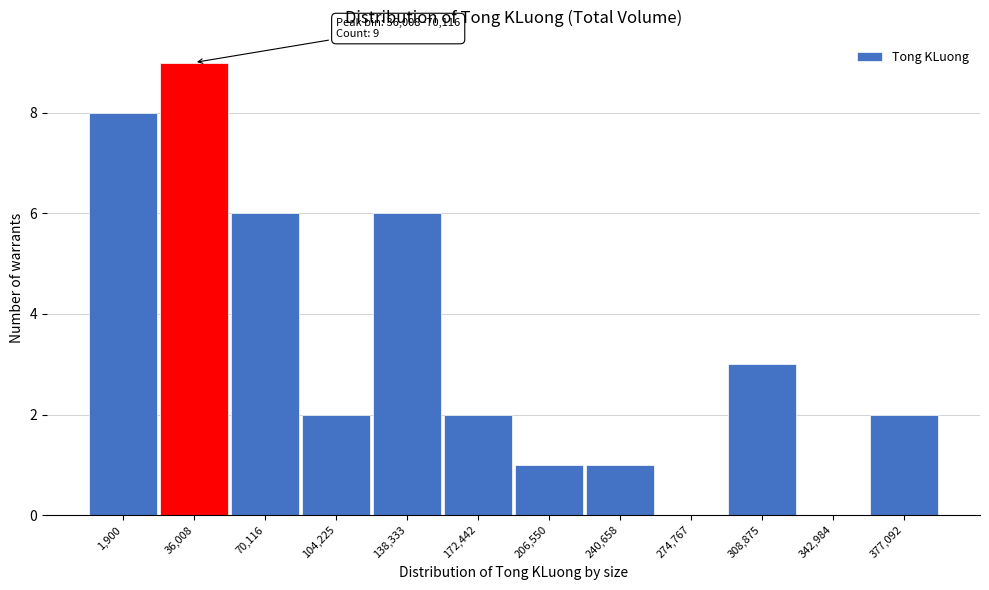

Reading left to right, transcribe all the data shown in this chart.

1,900=8	36,008=9	70,116=6	104,225=2	138,333=6	172,442=2	206,550=1	240,658=1	274,767=0	308,875=3	342,984=0	377,092=2